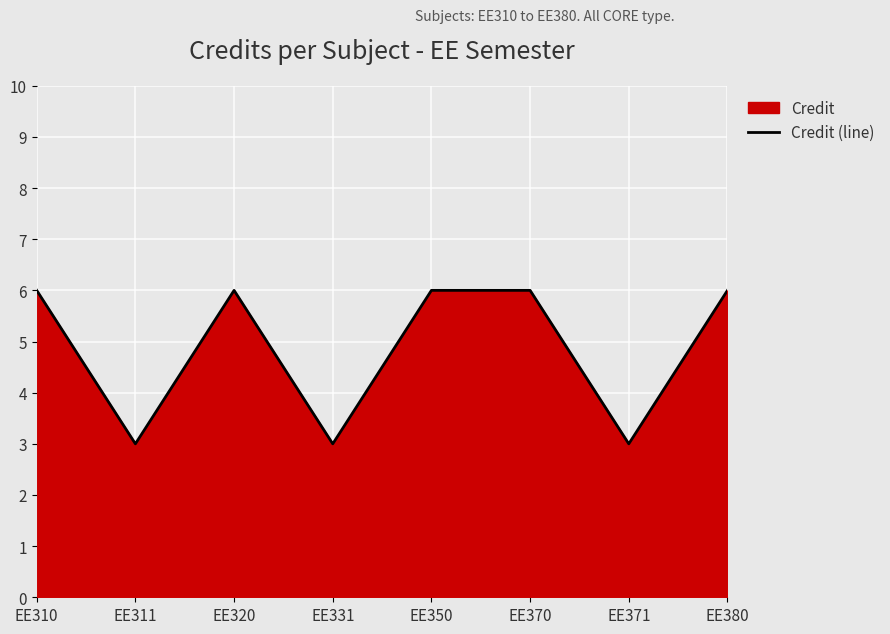

Which category has the lowest value across all series?

EE311